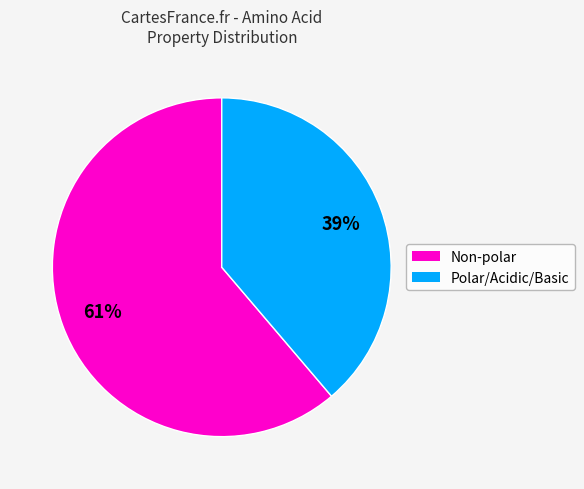

To the nearest percent, what is the average slice percentage?

50%